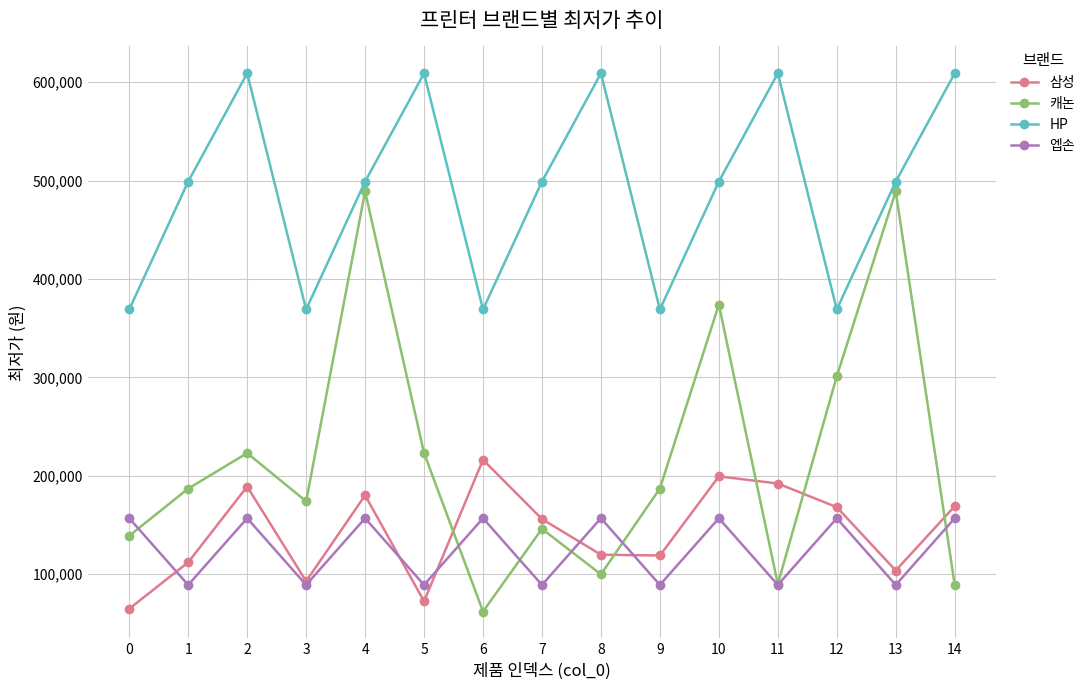

What is the value of the 삼성 point at the 7th from the left?

216220